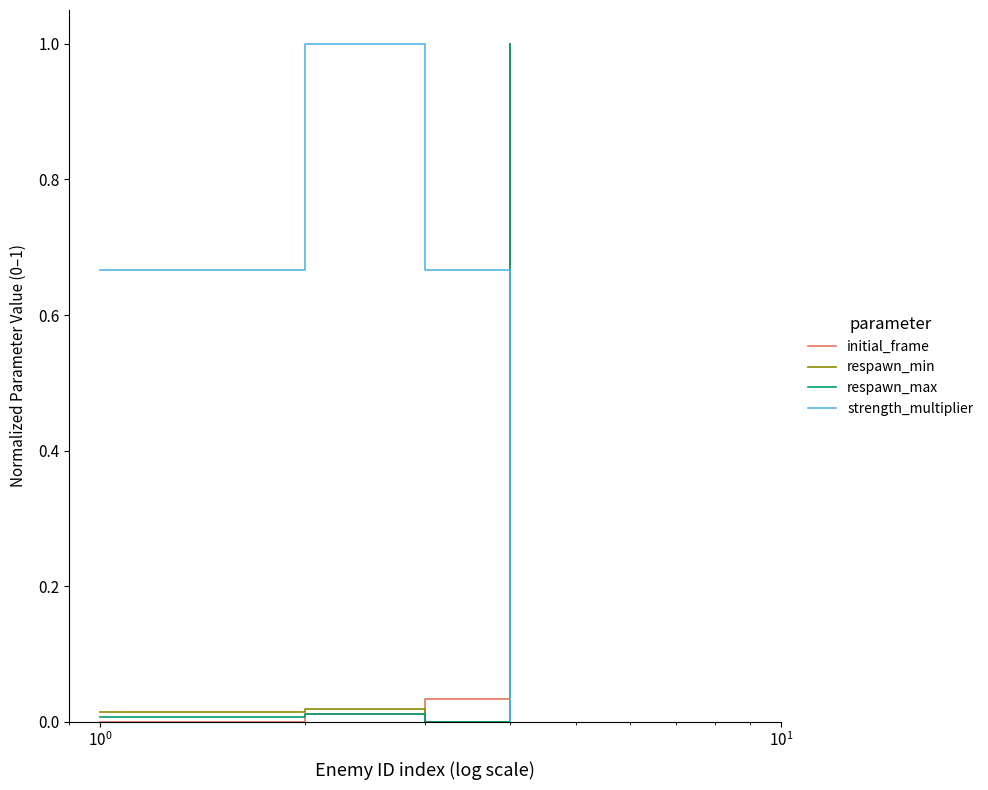

Which series has the largest total across all categories?

strength_multiplier